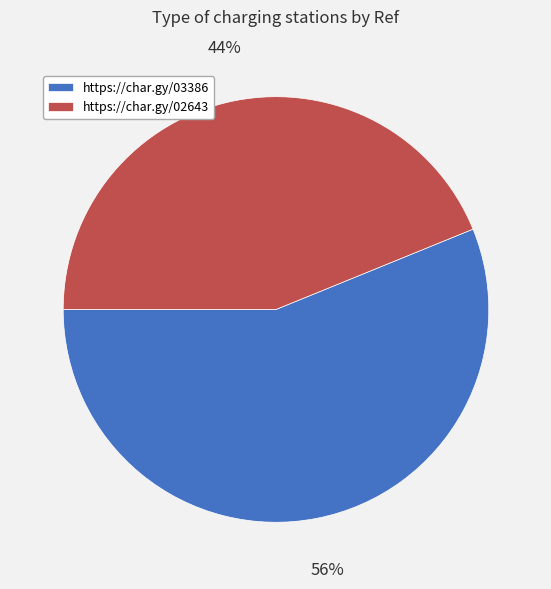

Count the number of slices in the pie.

2